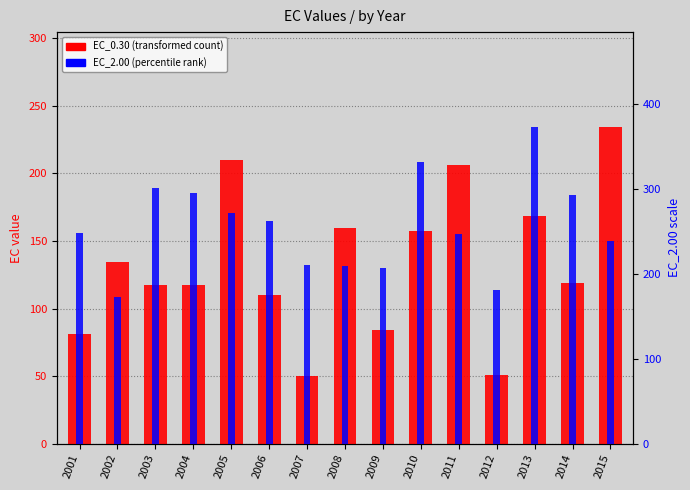

List the series in order of their peak value, lowest first.

EC_0.30, EC_2.00